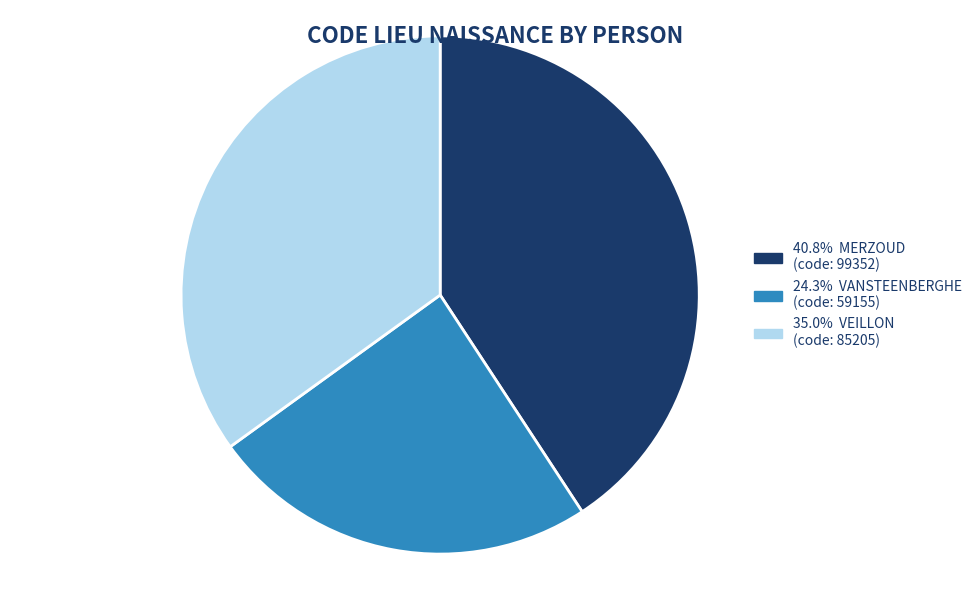

Is there any slice that represents more than half of the pie?

No